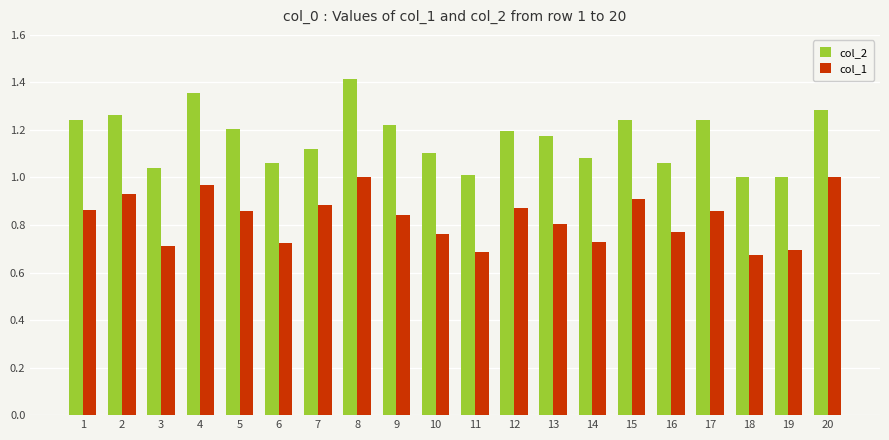

Which series has the largest range (max minus min)?

col_2